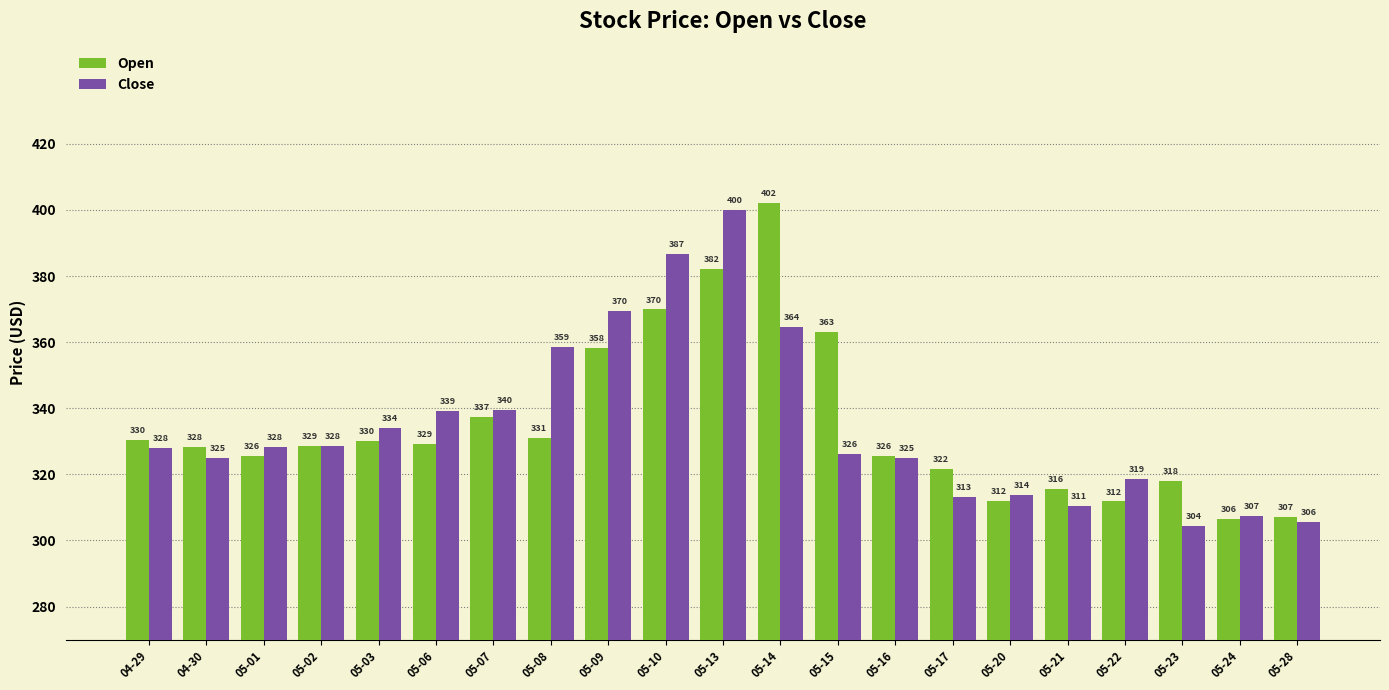

The value of Open at 05-28 is 446.3. True or false?

False